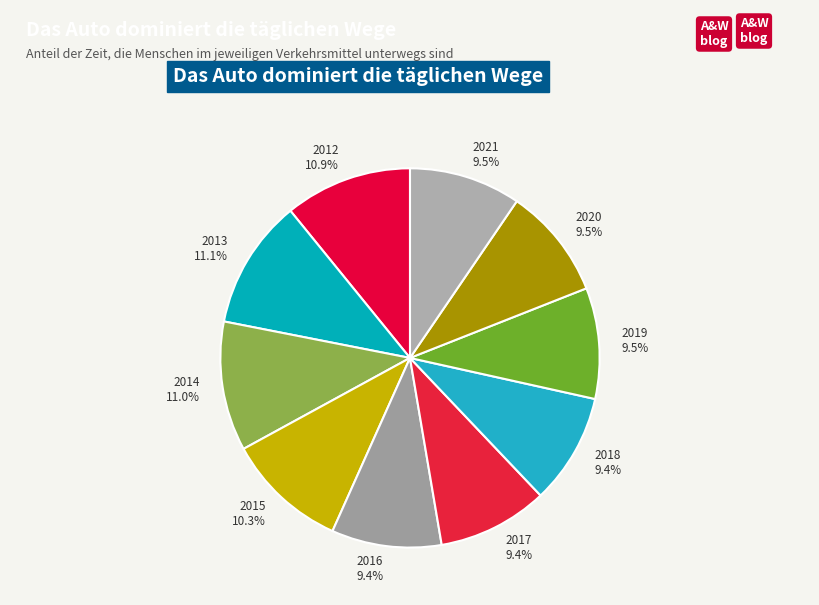

Do 2017 and 2015 together represent more than half of the pie?

No